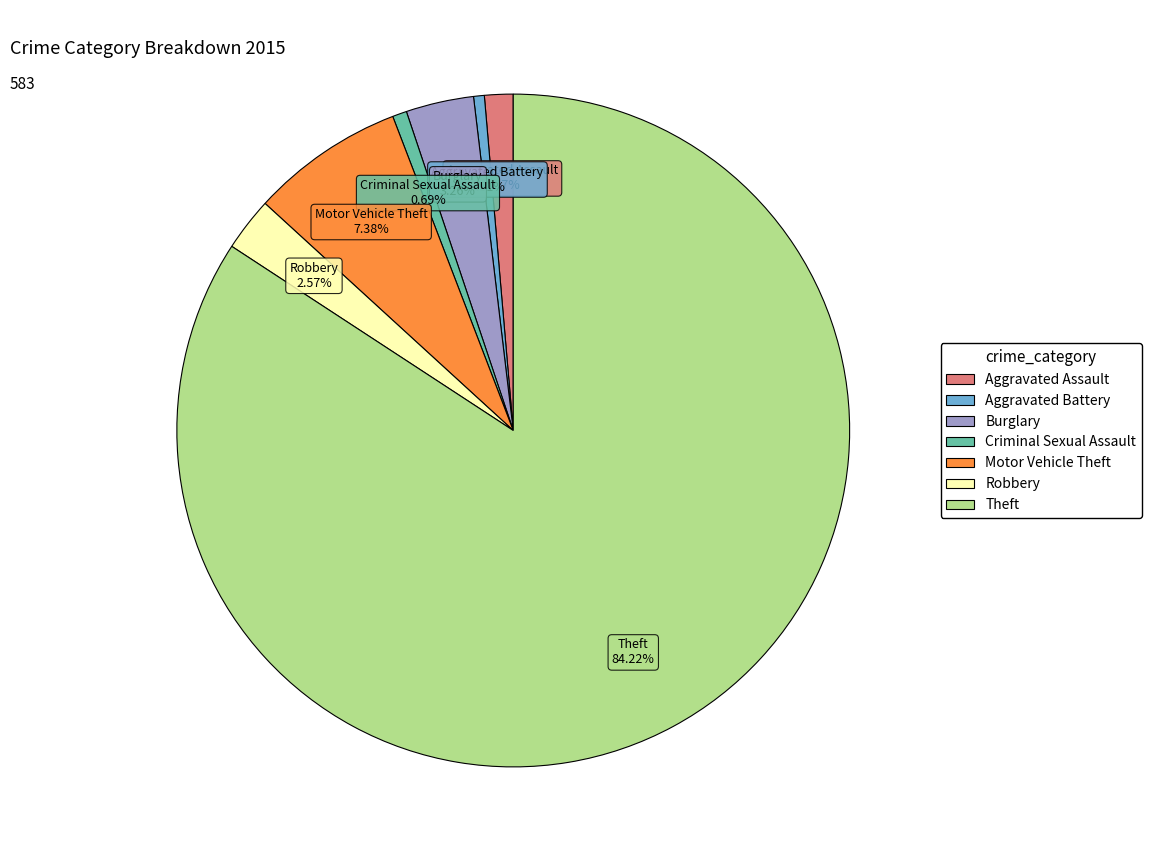

Which slice is the largest?

Theft